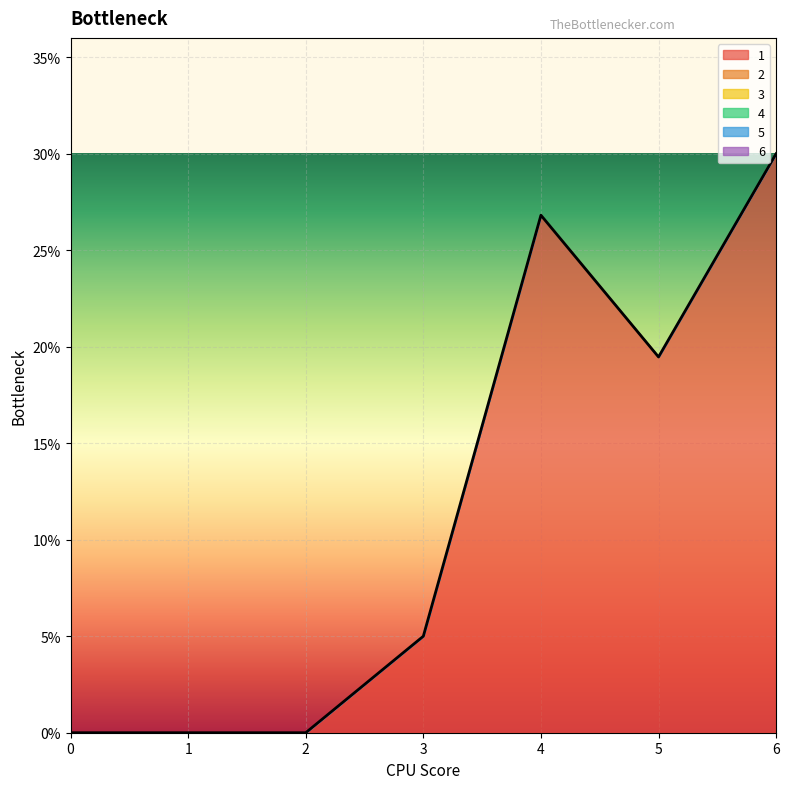

How many values in 1 are above zero?

4